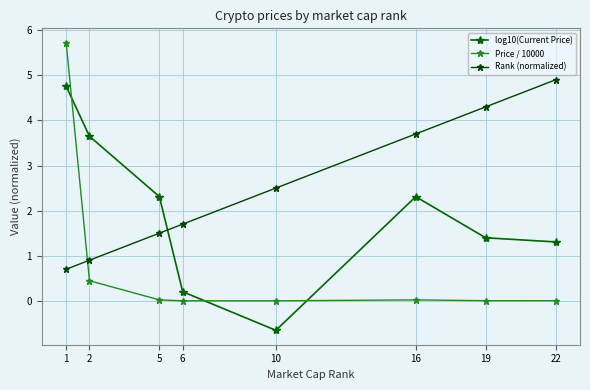

How many data points in log10(Current Price) are above 2?

4